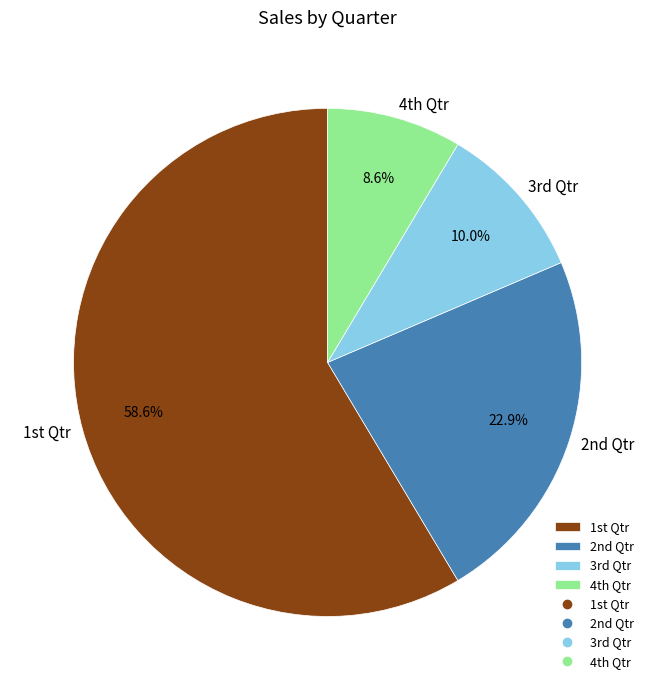

To the nearest percent, what is the difference between the largest and smallest slice percentages?

50%